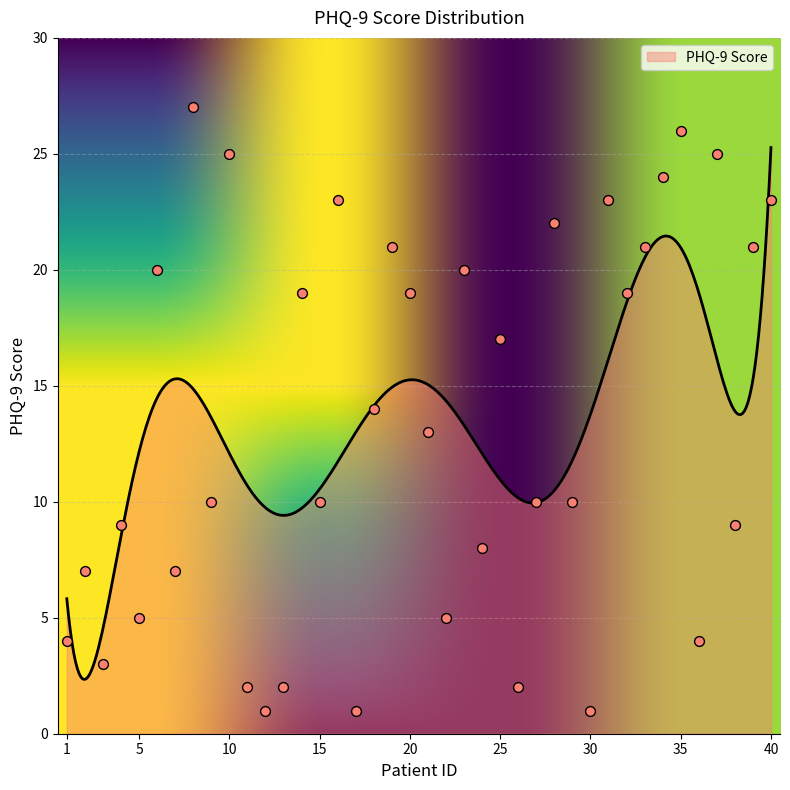

What is the change in value from 17 to 37?

+24